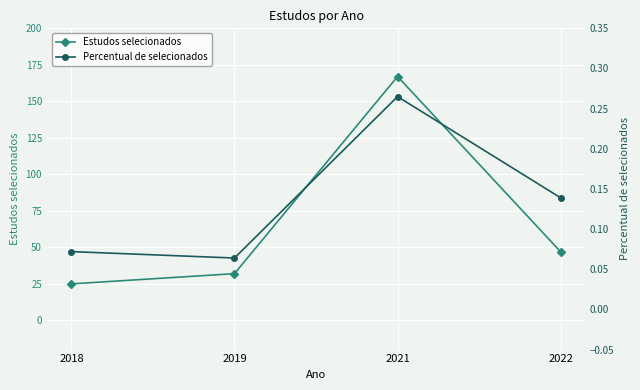

True or false: Percentual de selecionados and Estudos selecionados intersect in this chart.

False